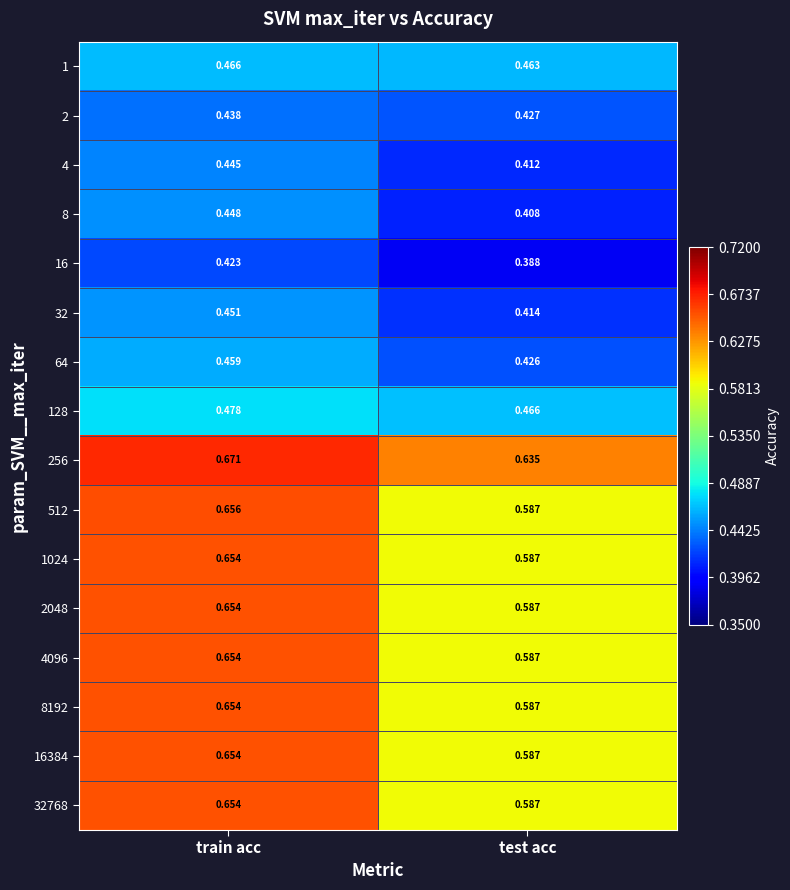

At which category is the sum across all series the highest?

train acc